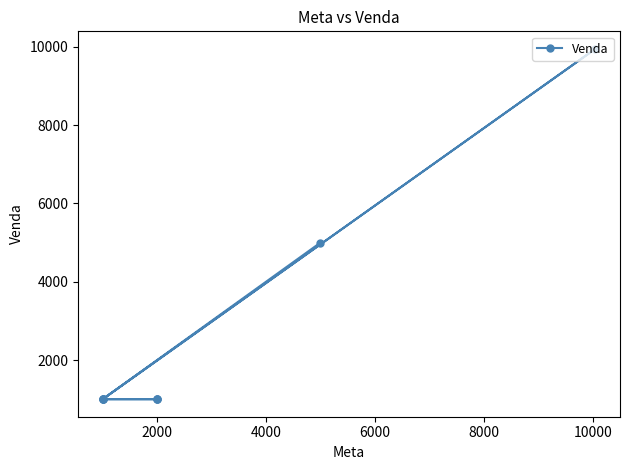

Reading left to right, transcribe all the data shown in this chart.

1000	9950	1000	1000	1000	1000	1000	1000	5000